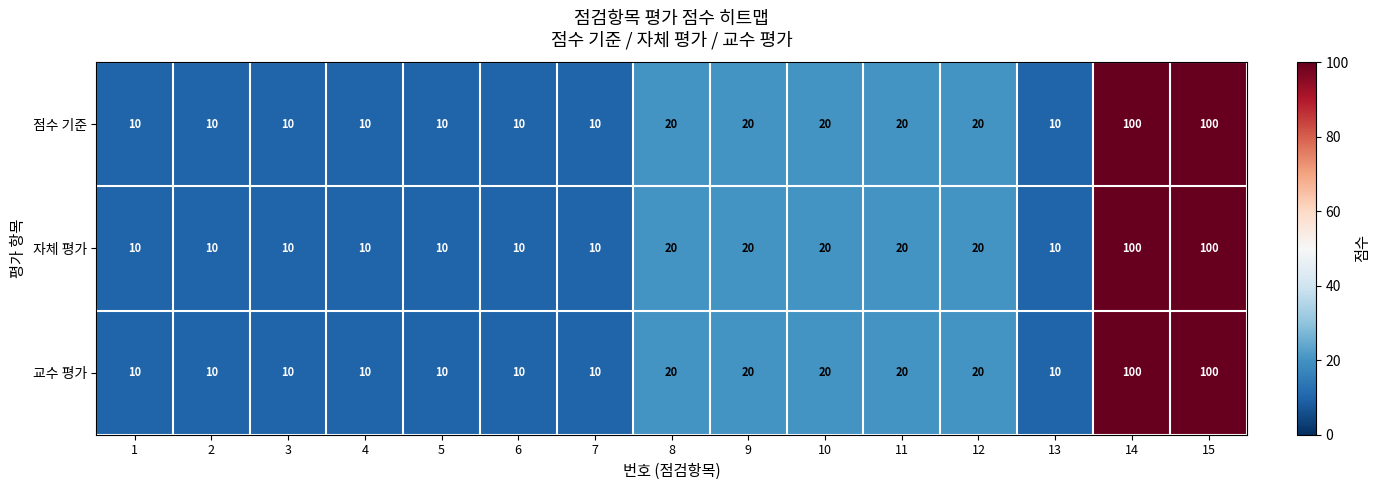

What is the difference between the maximum and second lowest values in the 점수 기준 series?

90